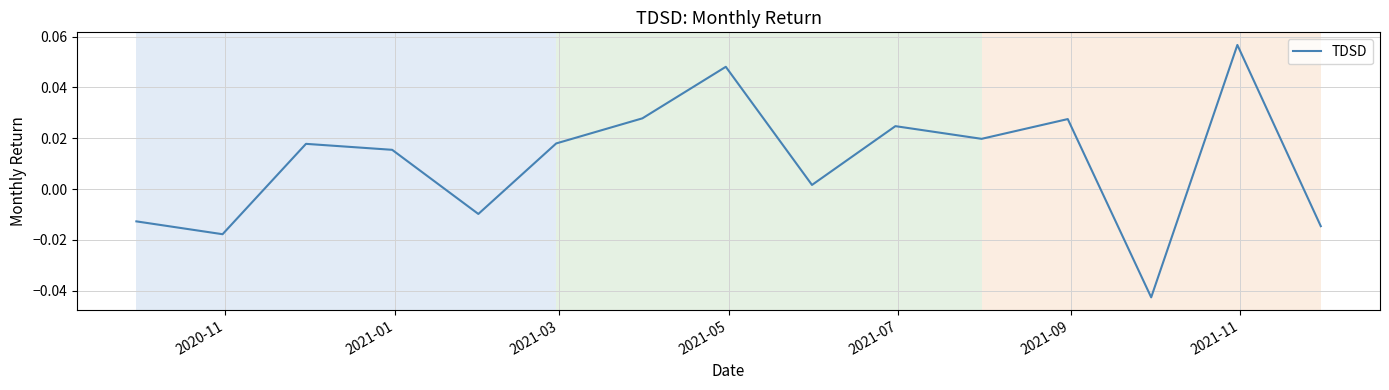

Reading right to left, what are all the values shown in this chart?

-0.0	0.1	-0.0	0.0	0.0	0.0	0.0	0.0	0.0	0.0	-0.0	0.0	0.0	-0.0	-0.0